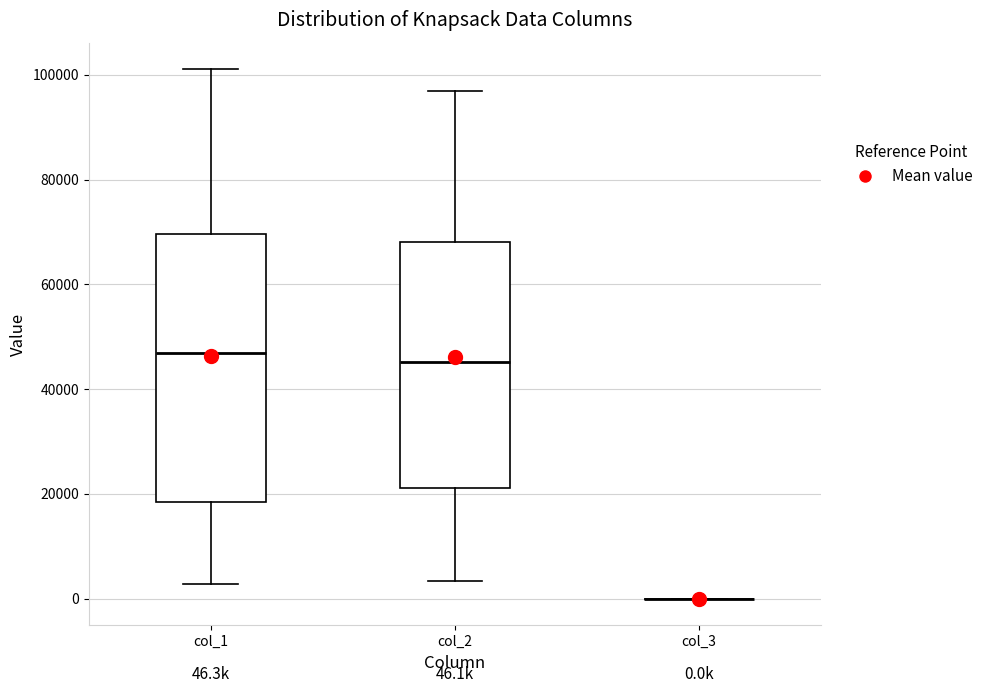

Which box is the tallest, from its lower edge to its upper edge?

col_1